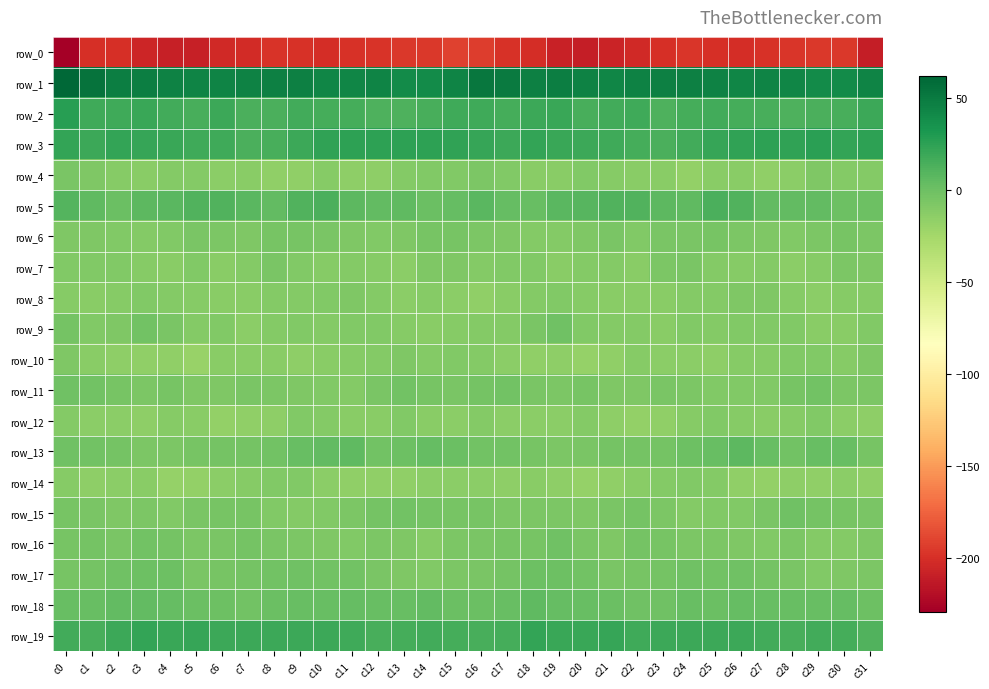

List the labels in order of row_8 value, largest first.

c11, c27, c26, c3, c10, c19, c25, c12, c4, c9, c18, c24, c8, c31, c20, c28, c2, c30, c5, c0, c14, c23, c22, c21, c6, c7, c17, c1, c29, c13, c15, c16